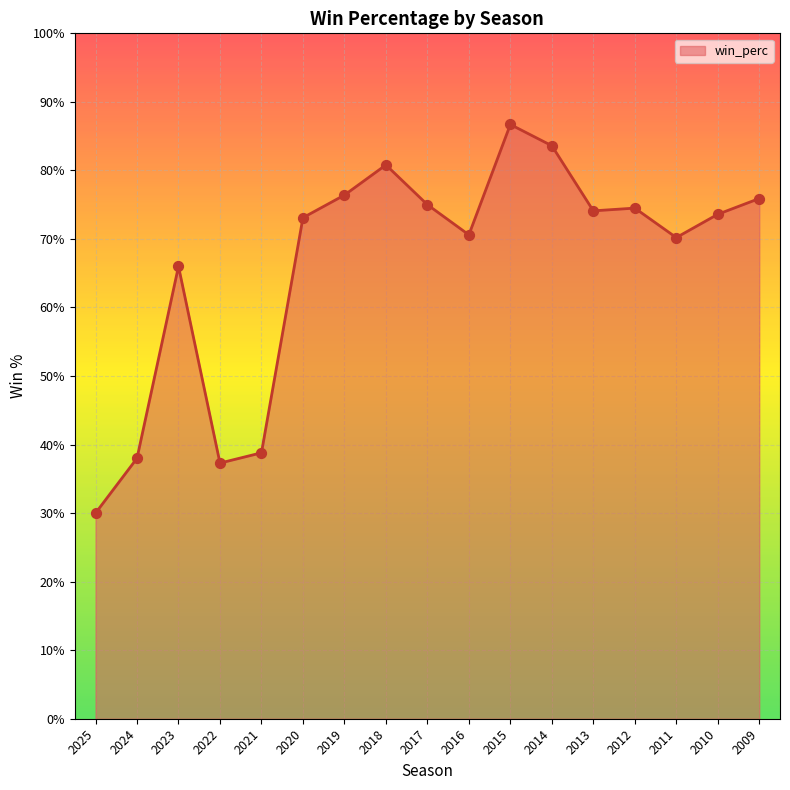

Does the chart have visible grid lines?

Yes